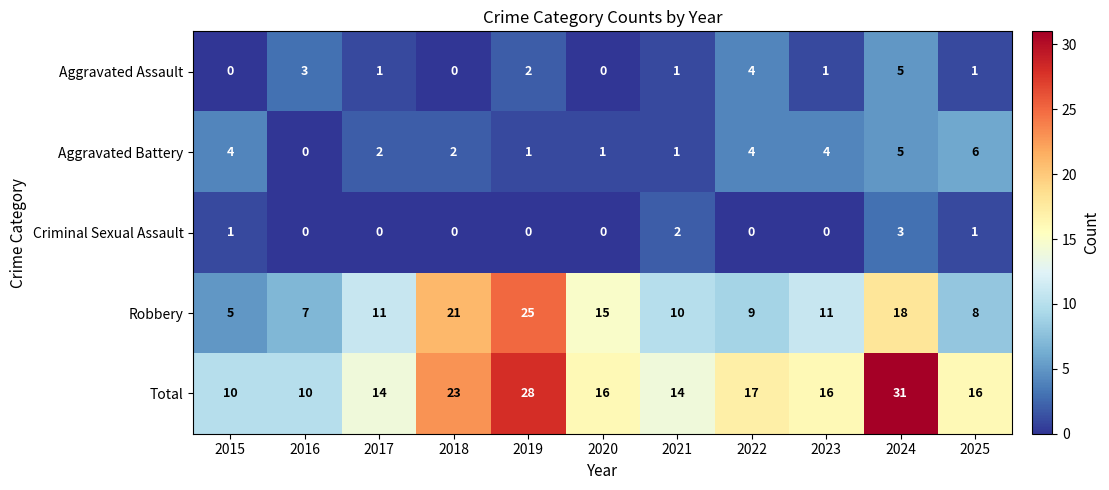

How many Aggravated Battery values are between 1 and 4?

8